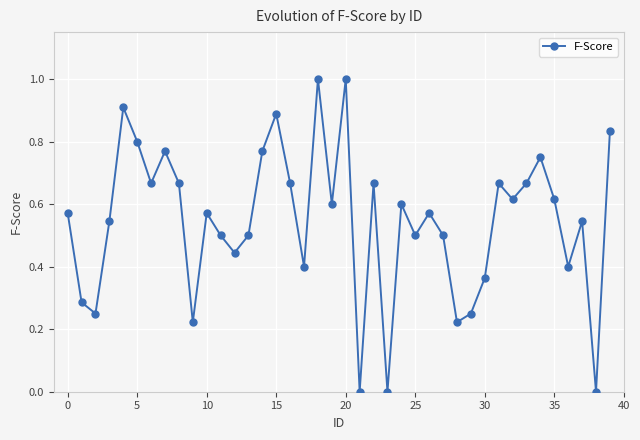

True or false: the data has more than 2 interior local peaks.

True